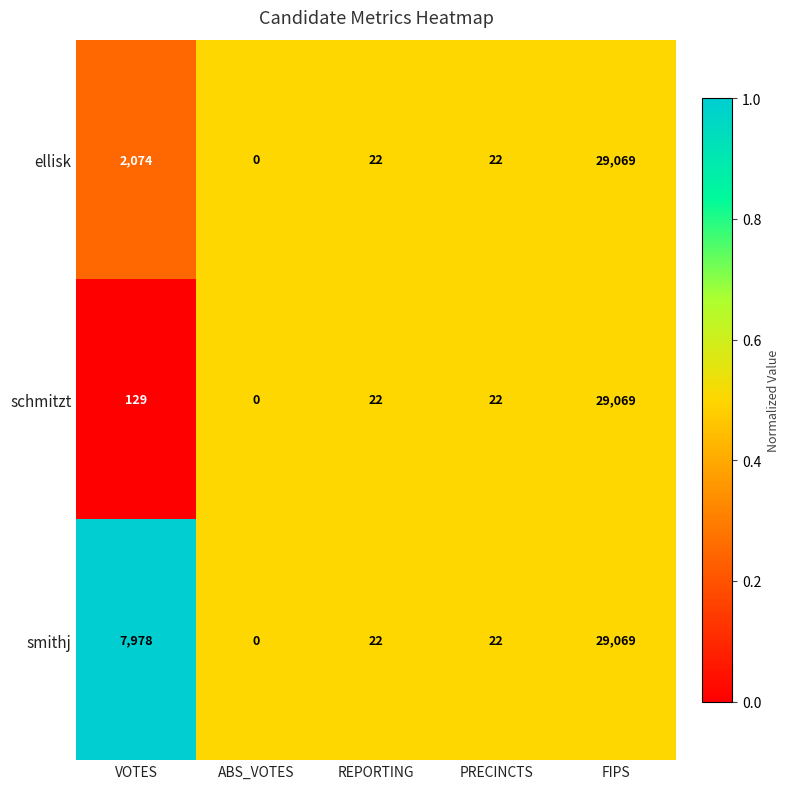

What is the greatest value displayed?

29069